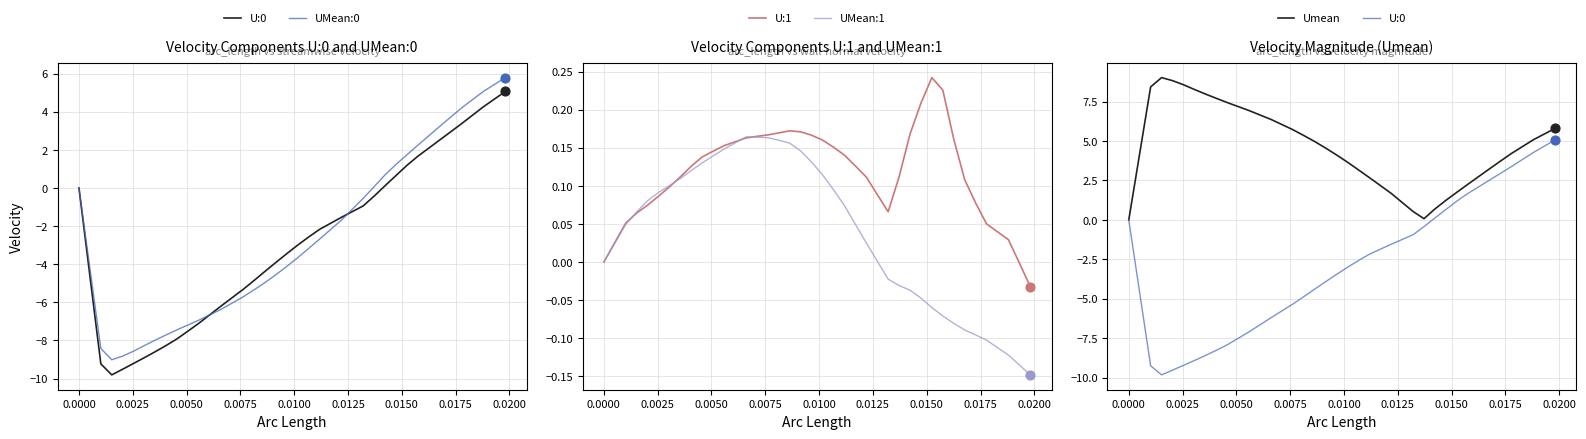

Which series has the widest spread of Y values?

U:0